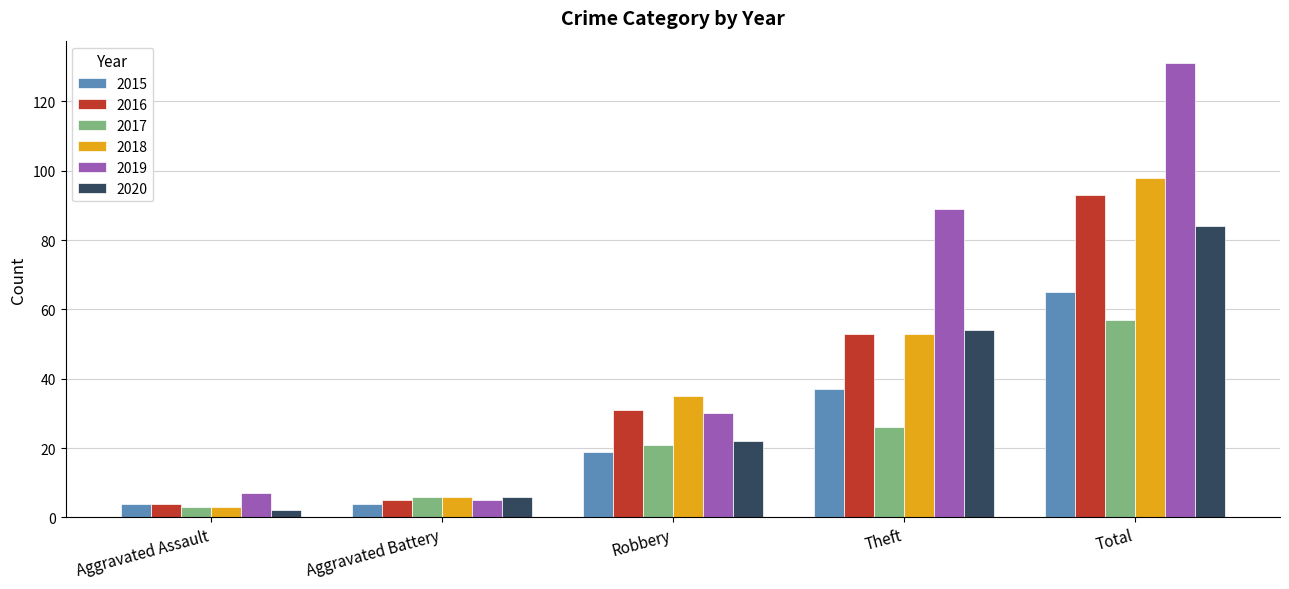

What is the lowest value of the 2017 series?

3